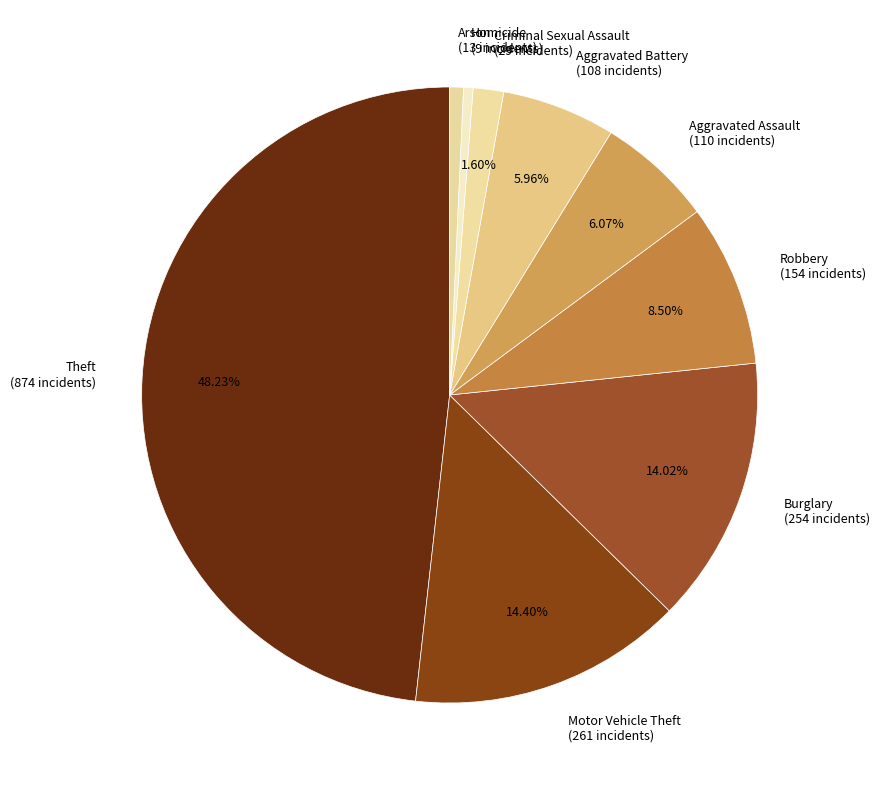

Does any single category account for the majority?

No